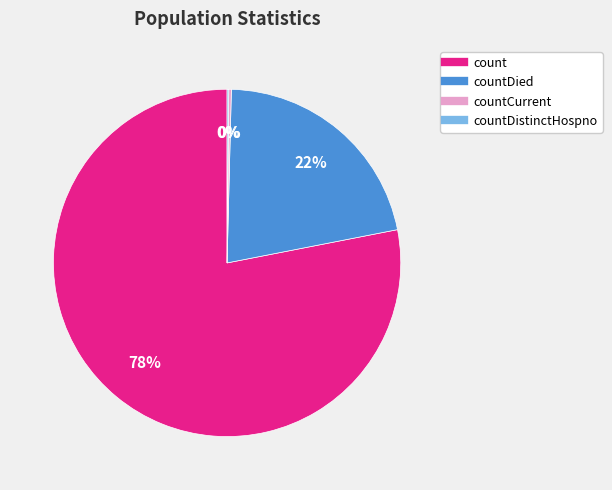

Does any single category account for the majority?

Yes